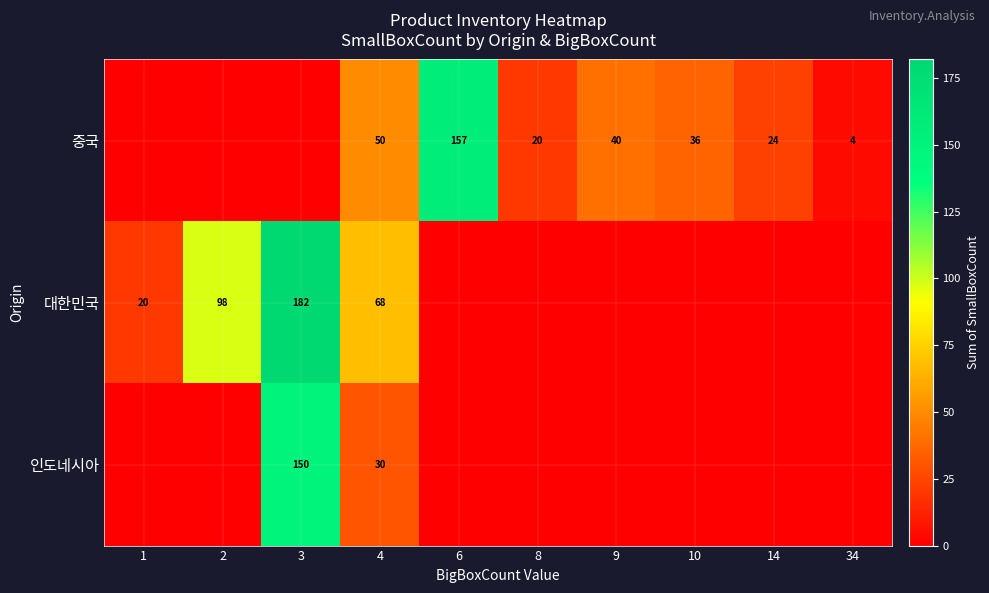

Is it true that row_1 equals 0 at 14?

True